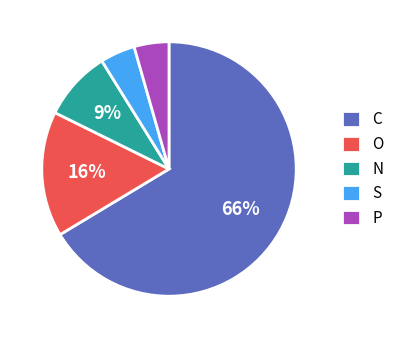

To the nearest percent, what is the combined percentage of N and O?

25%